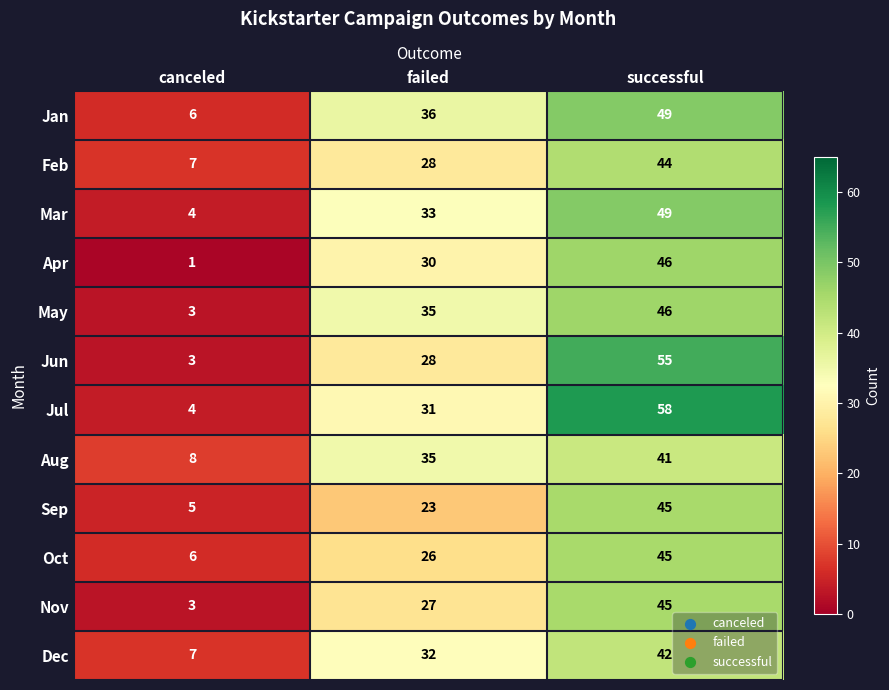

List the labels in order of Sep value, smallest first.

canceled, failed, successful